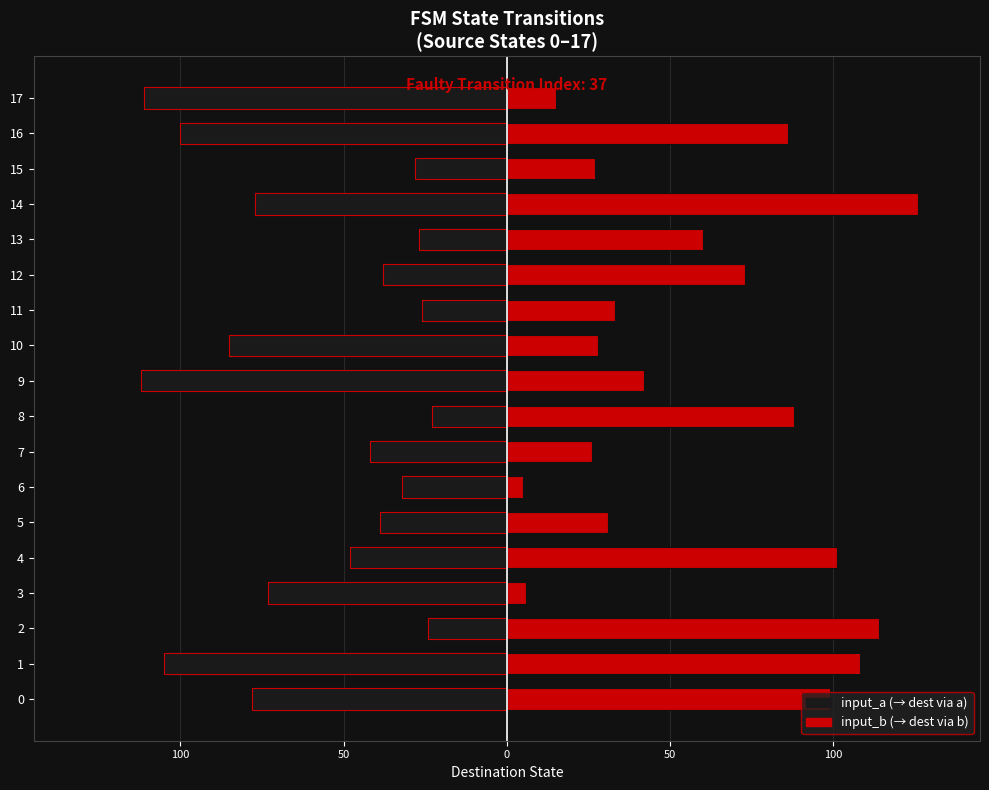

Does the chart contain any negative values?

Yes